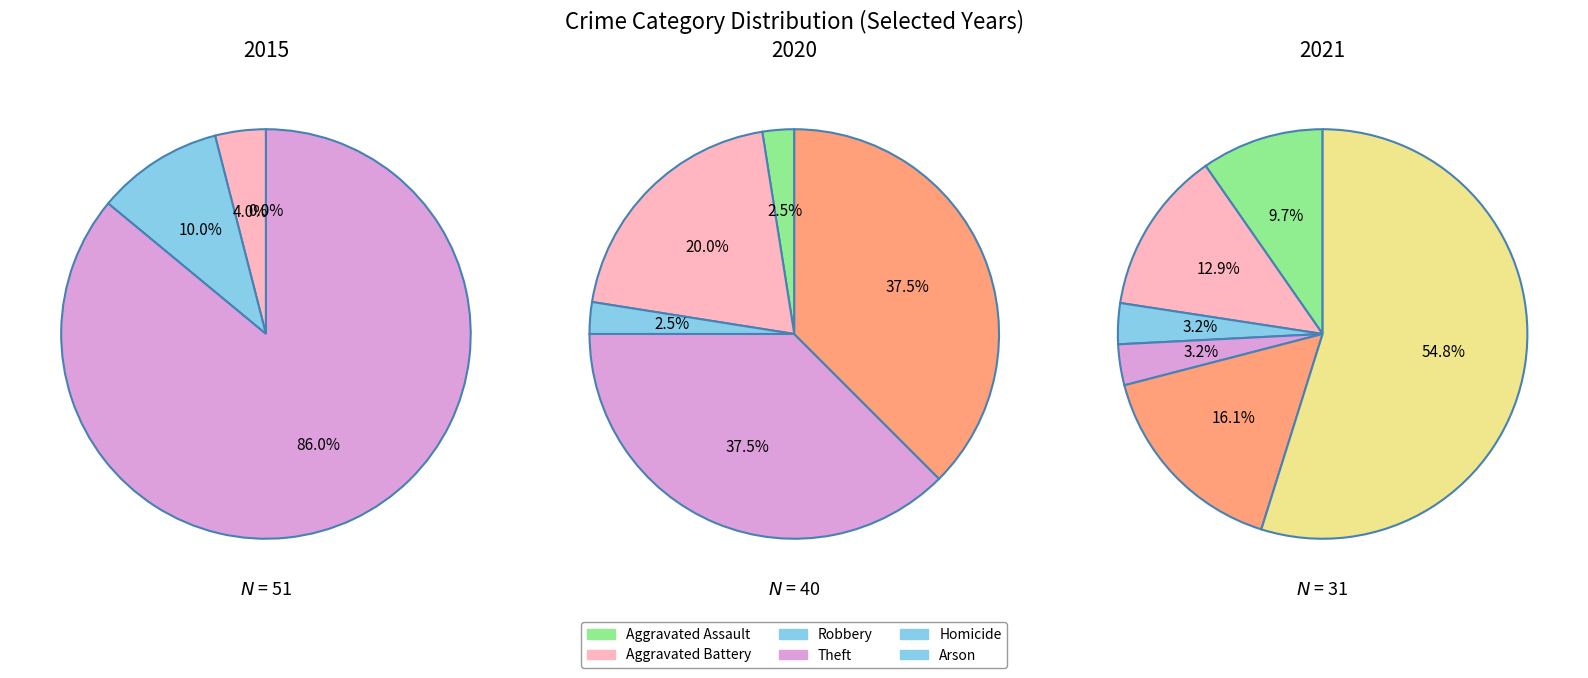

To the nearest percent, what is the average slice percentage?

14%